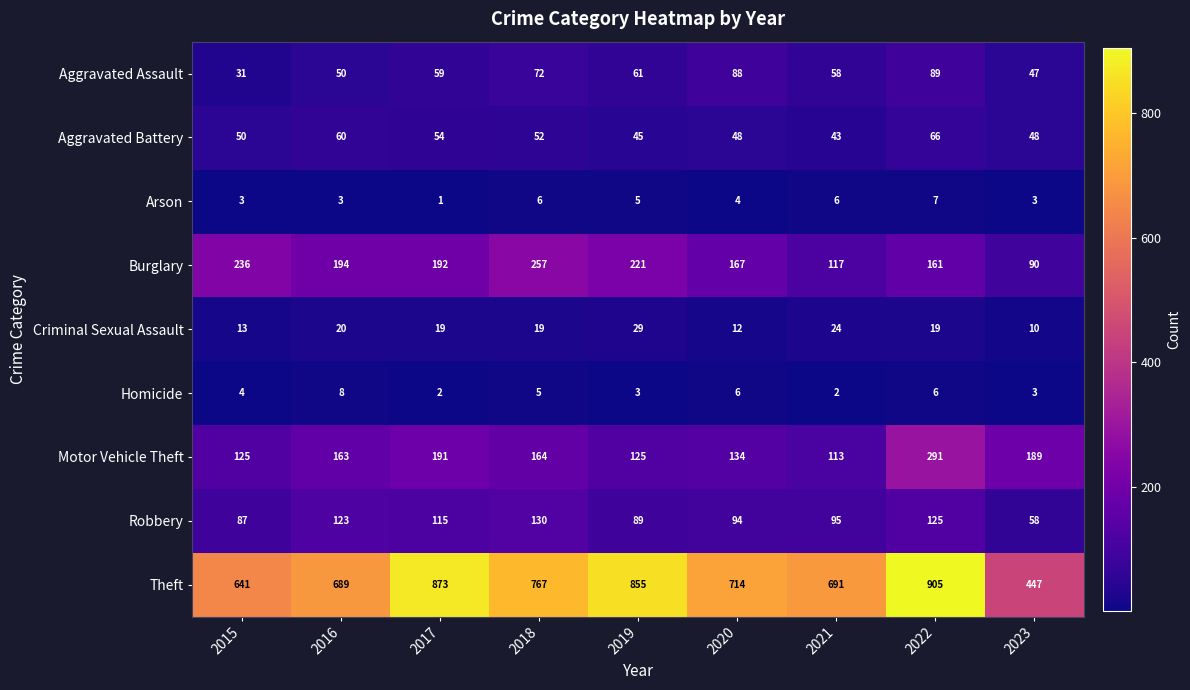

True or false: Motor Vehicle Theft has a value of 238 at 2016.

False